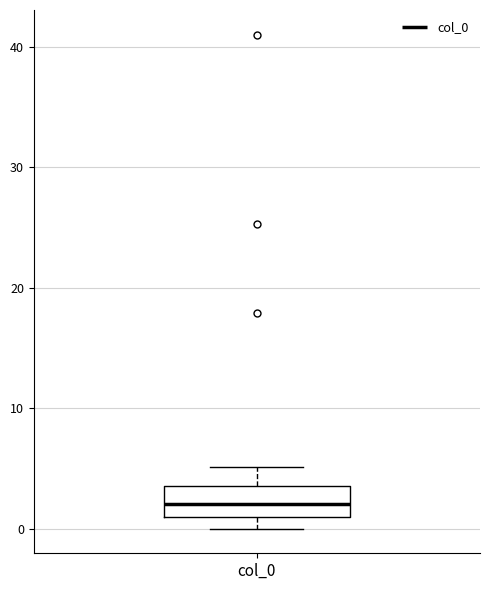

Where is the upper edge of the box for col_0 on the y-axis? The values are not printed on the chart, so give them approximately, as read against the axis.

4